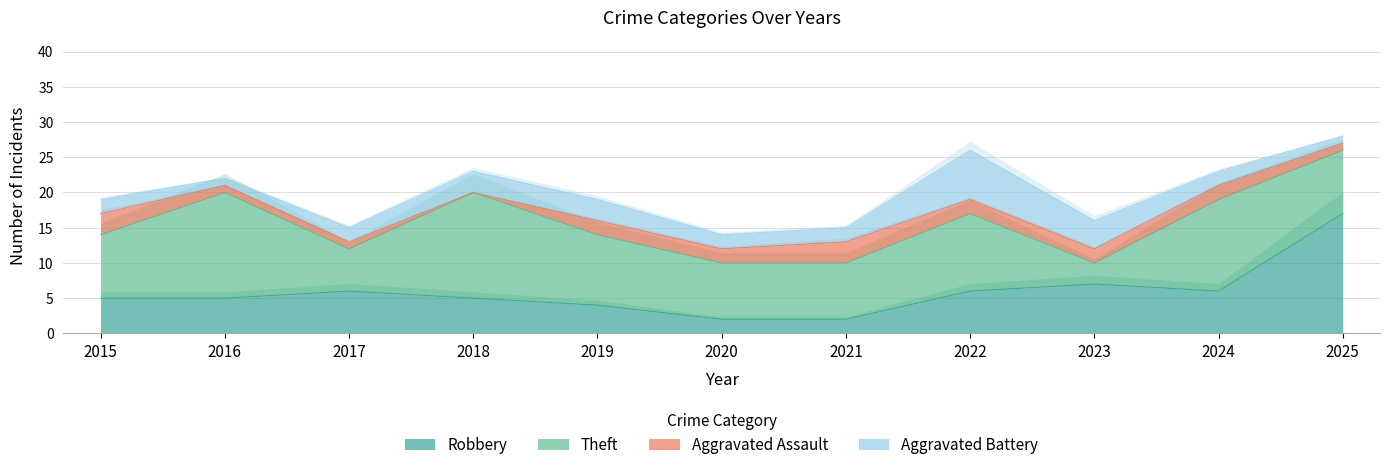

Is the value of Aggravated Assault at 2021 greater than the value of Aggravated Battery at 2017?

Yes